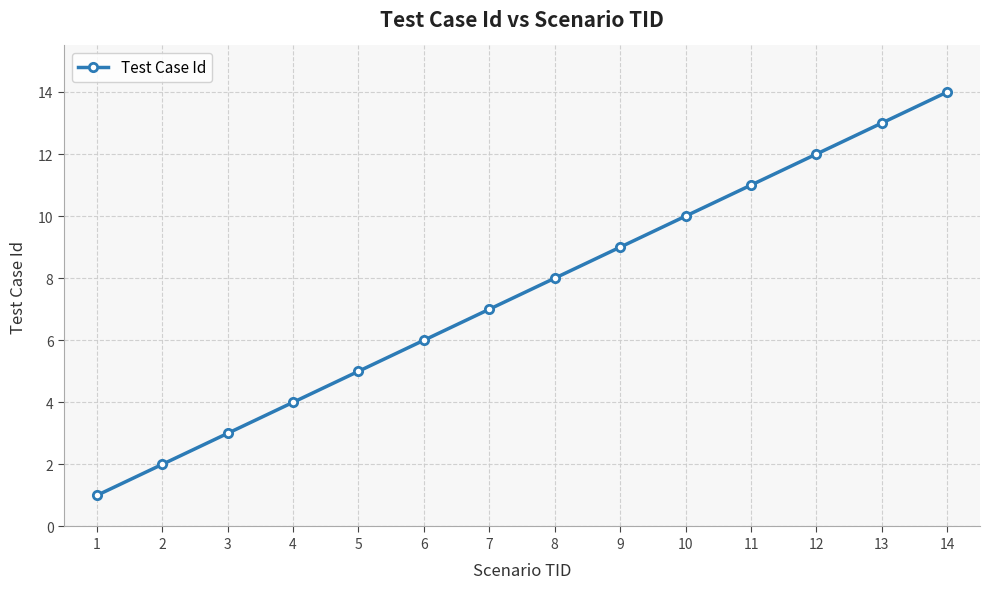

What is the value of the 9th point from the left?

9